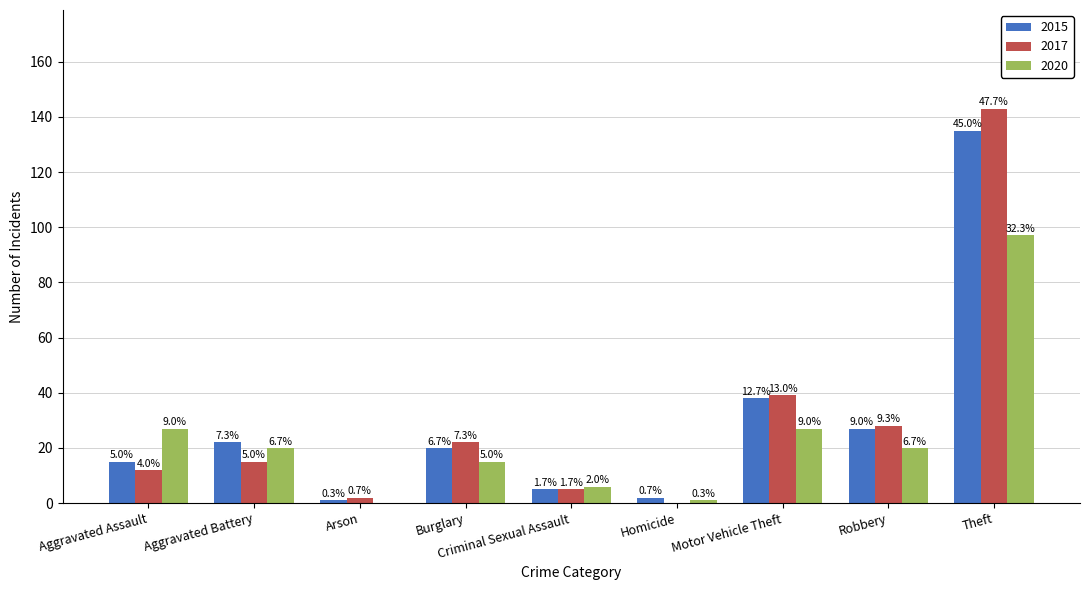

How many groups of bars are there?

9